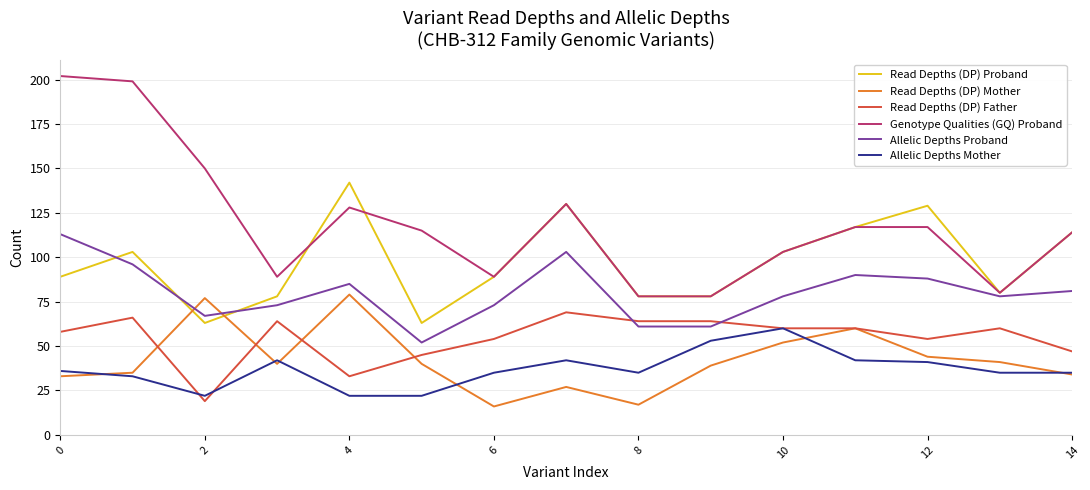

Which series has the largest range (max minus min)?

Genotype Qualities (GQ) Proband